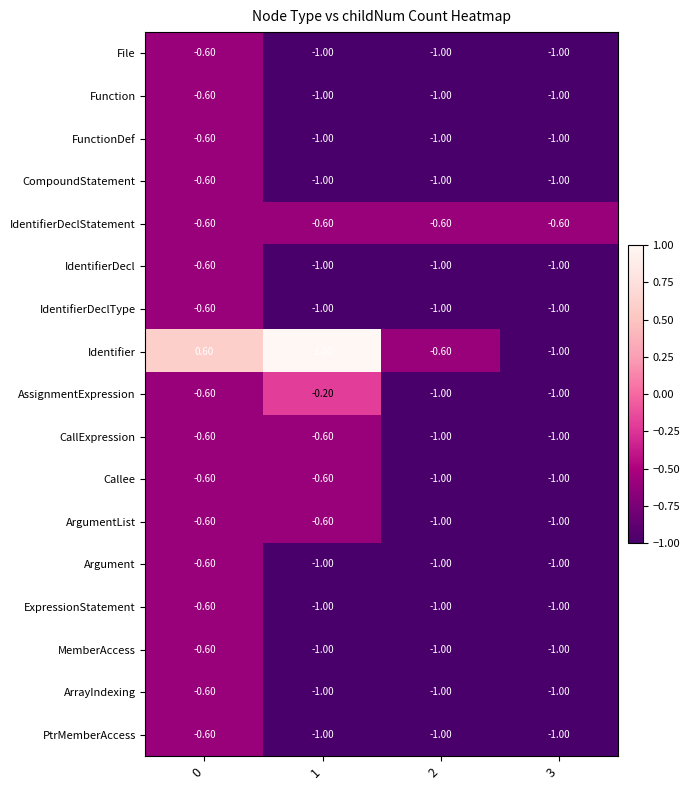

Which series has the largest total across all categories?

Identifier